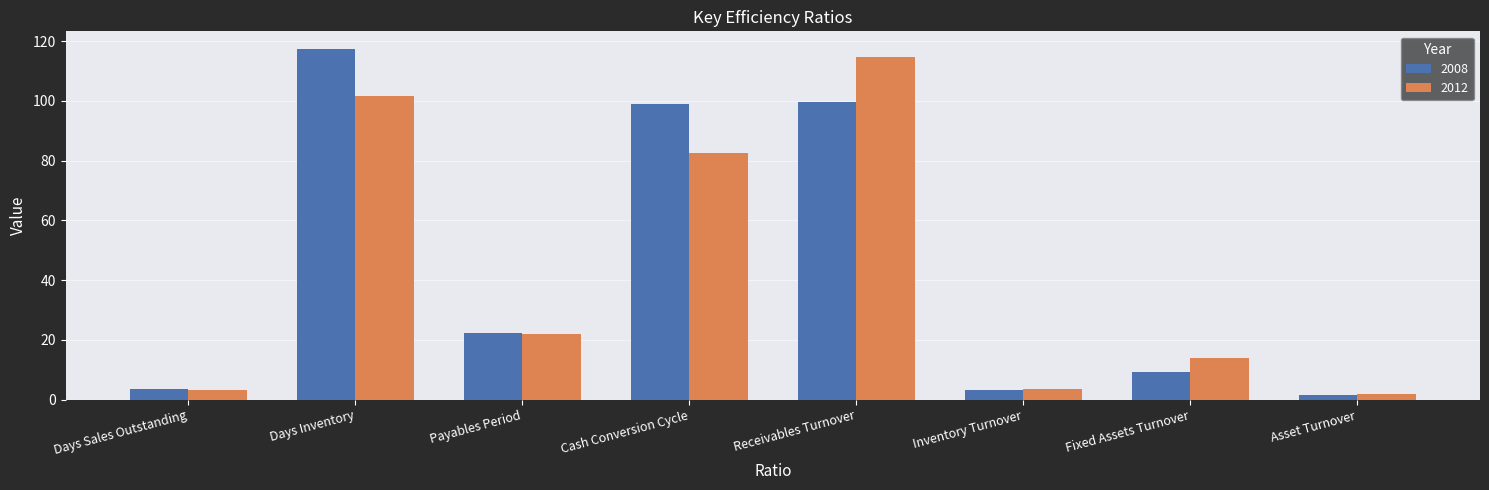

Is the value of 2008 at Payables Period greater than the value of 2012 at Days Sales Outstanding?

Yes